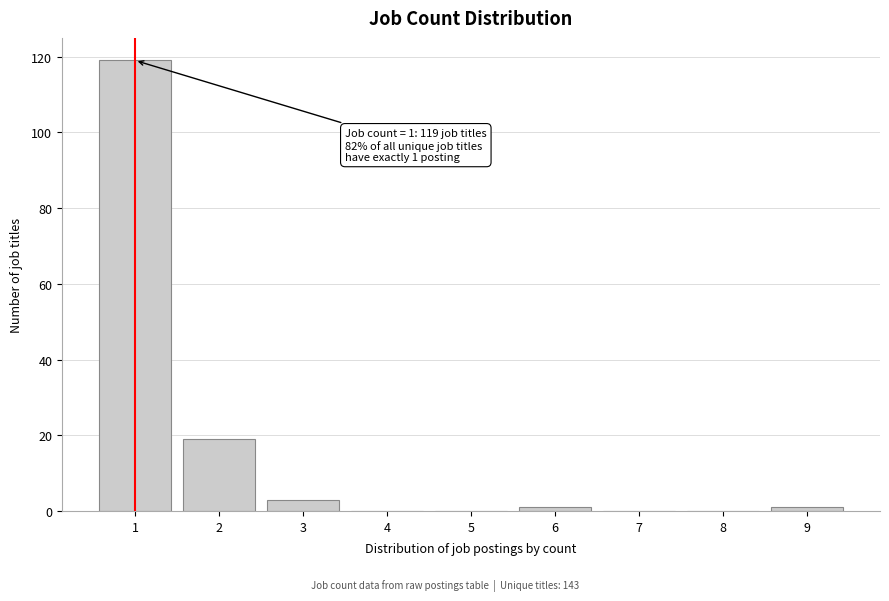

Reading left to right, list all the values displayed in this chart.

1=119	2=19	3=3	4=0	5=0	6=1	7=0	8=0	9=1